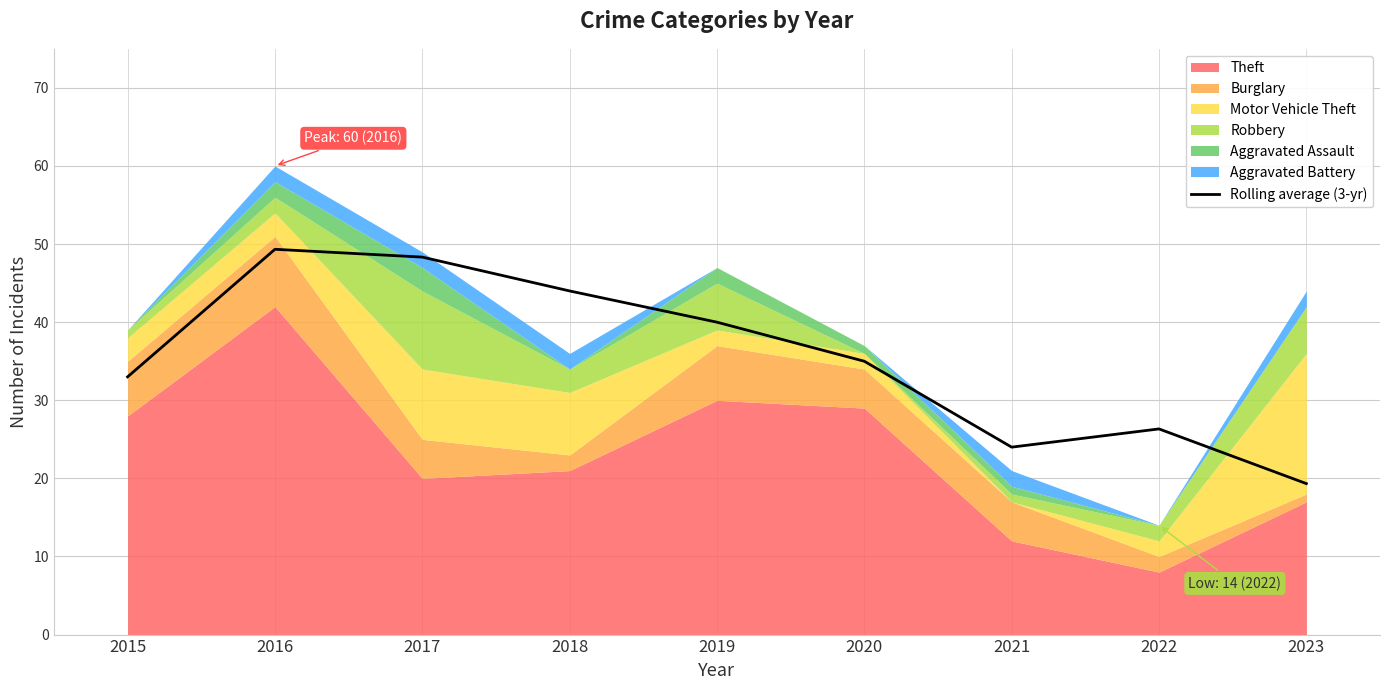

Which label corresponds to the largest value in the chart?

2016